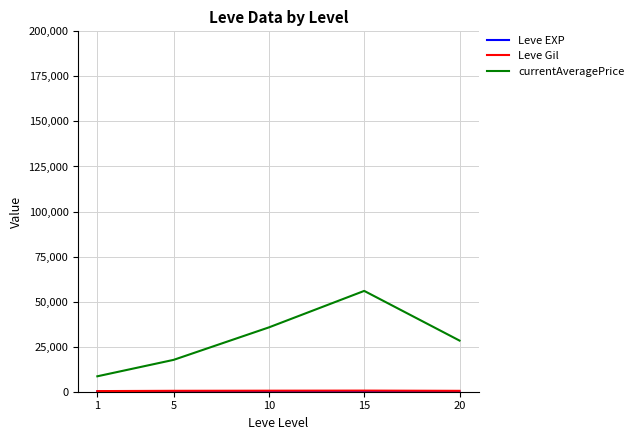

At which category is the sum across all series the highest?

15